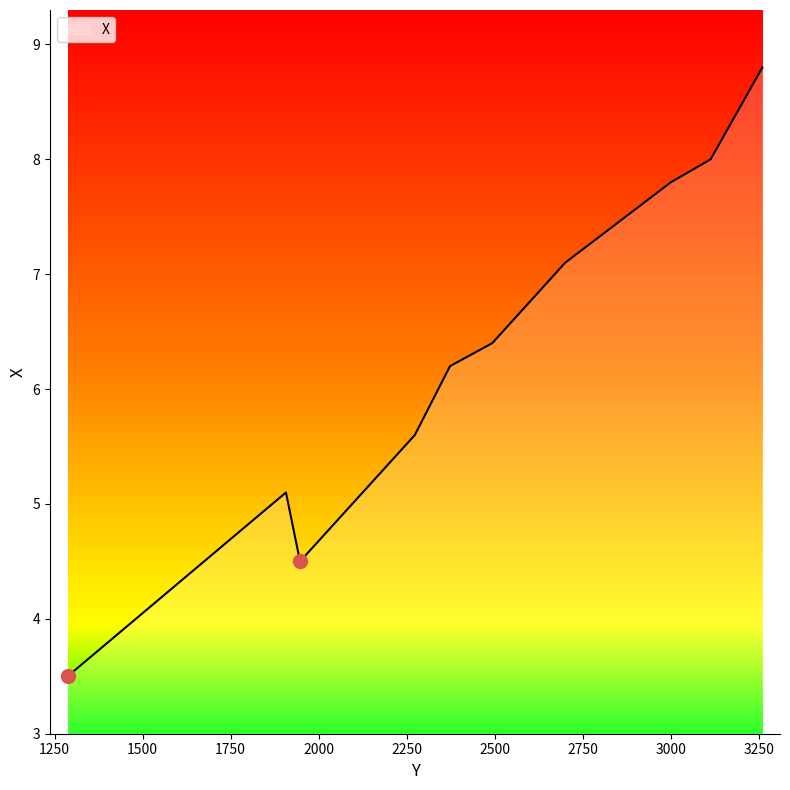

What is the smallest value displayed?

3.5